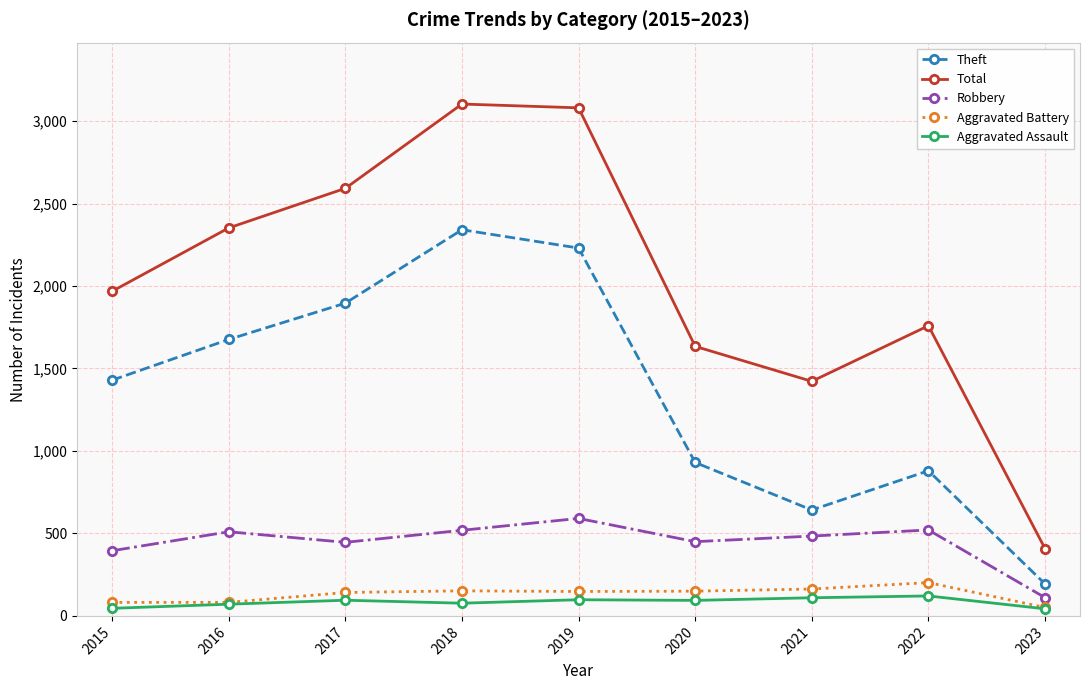

Which series changed the most between 2015 and 2020?

Theft